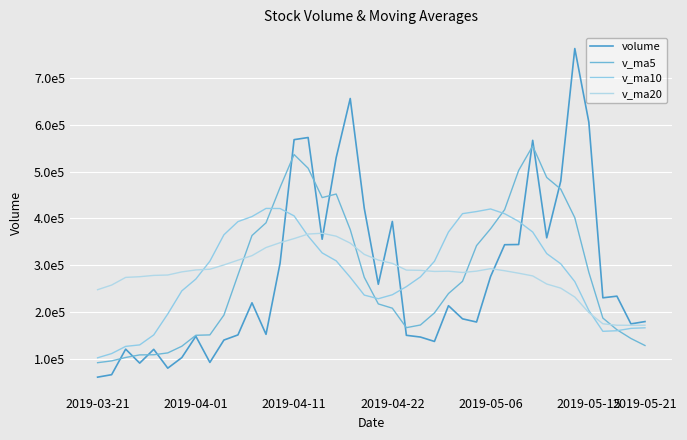

Does the chart display data point markers on the line(s)?

No